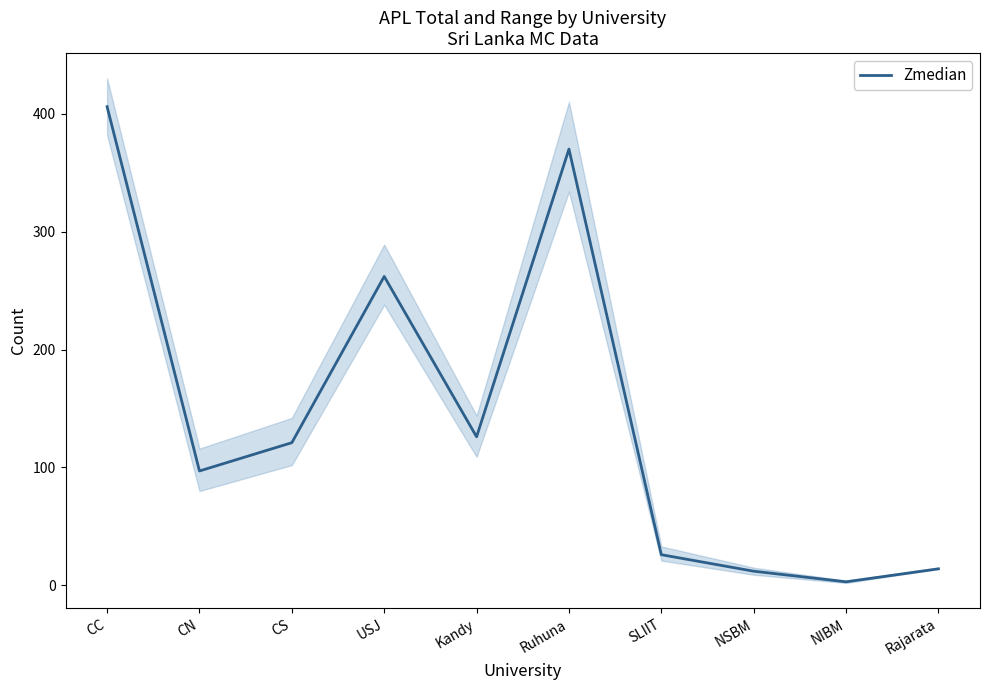

At which category does the data reach its first local valley?

CN